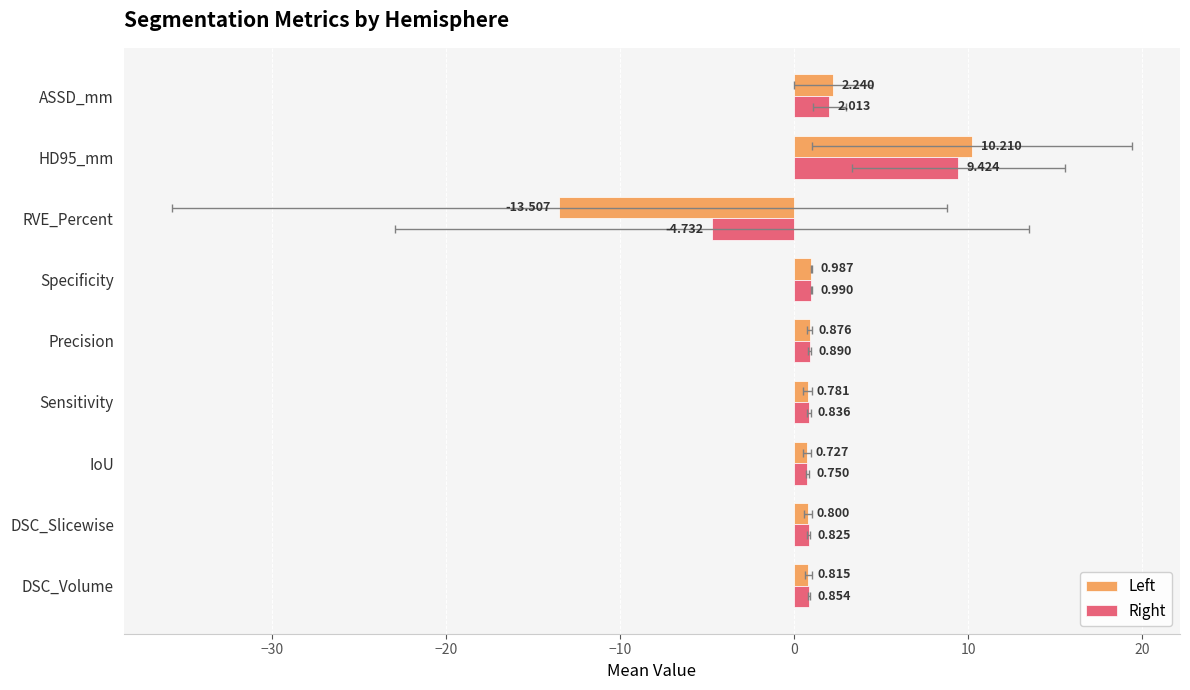

What is the sum of all Left values?

3.9